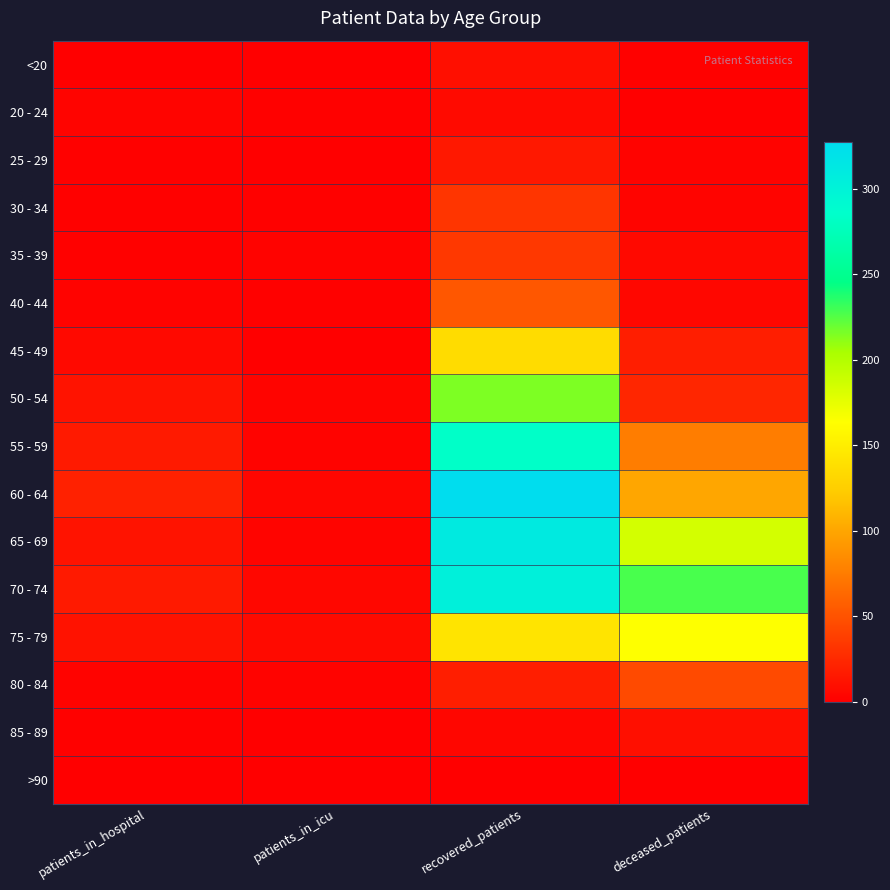

Which series has the largest range (max minus min)?

60 - 64